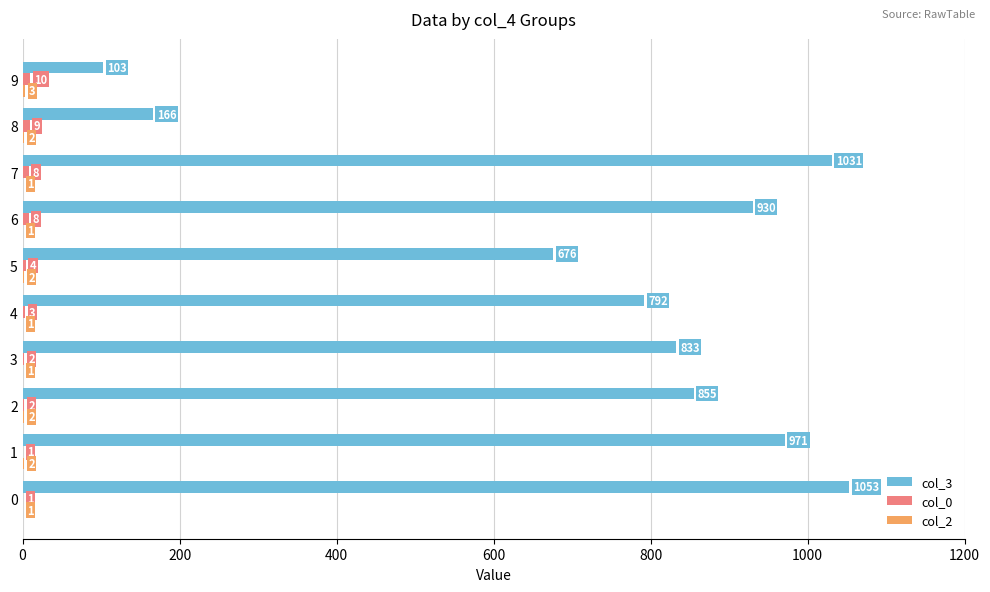

What is the maximum value shown in the chart?

1053